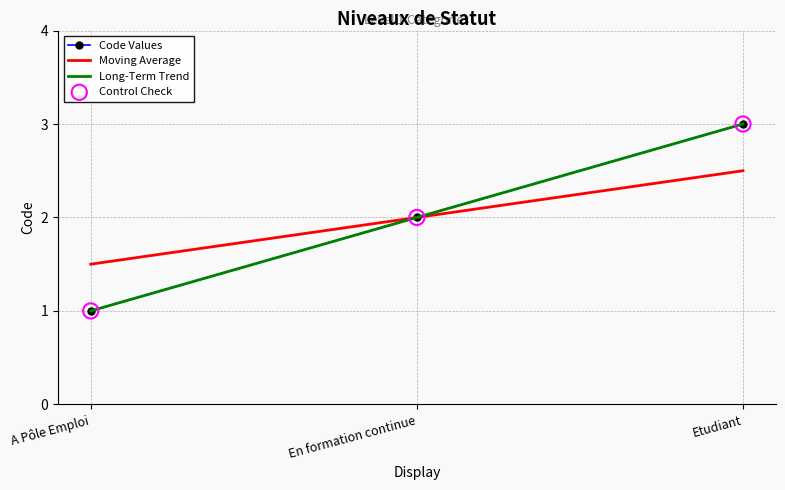

What is the ratio of the value at Etudiant to the value at A Pôle Emploi?

3.0